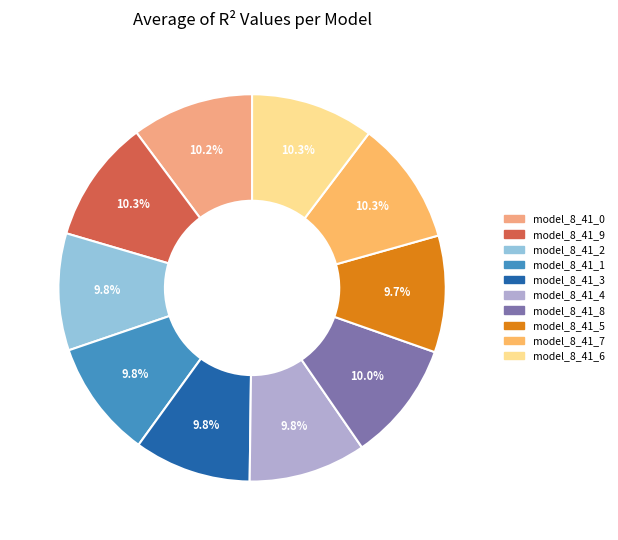

How much of the chart is everything except model_8_41_9?

89.7%